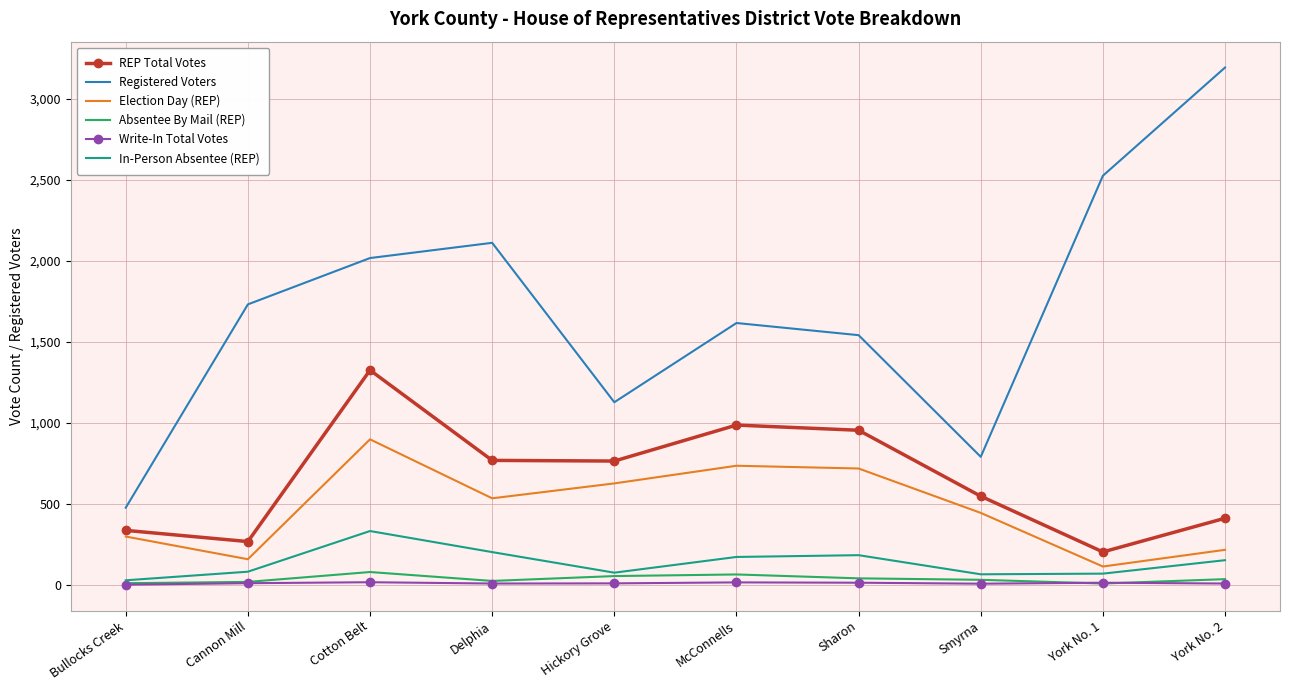

True or false: Registered Voters and REP Total Votes intersect in this chart.

False